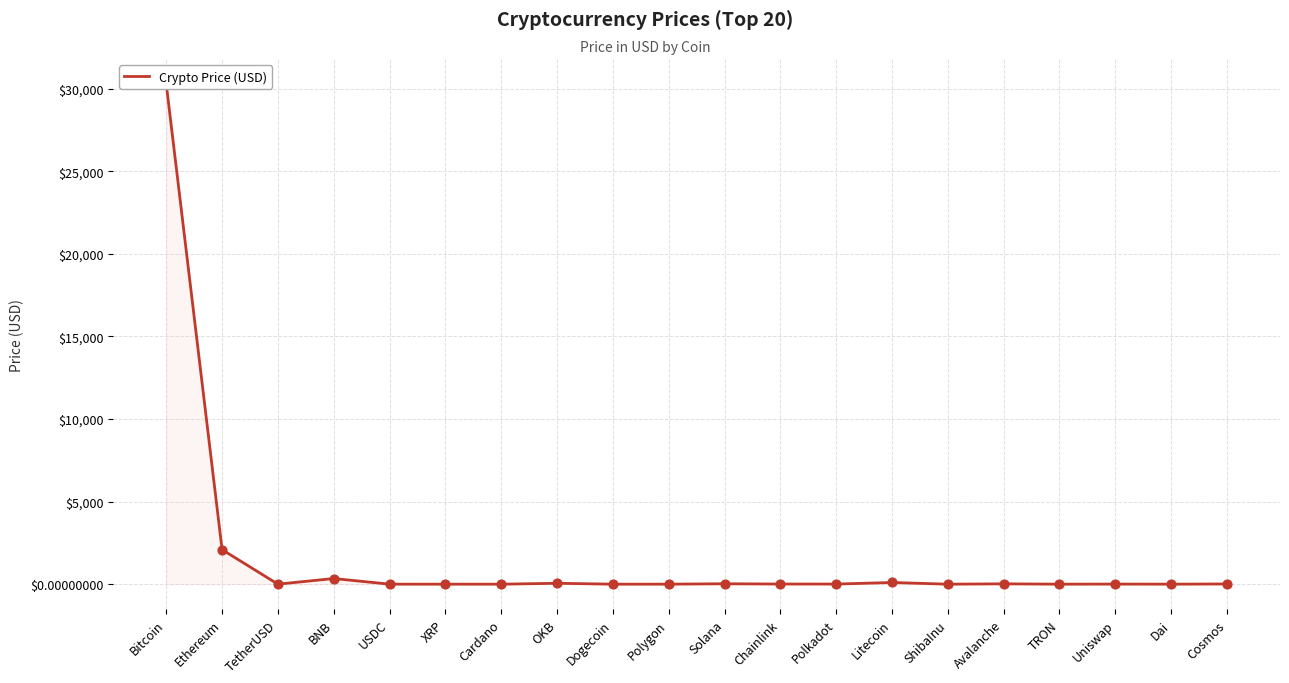

What is the ratio of the value at TRON to the value at Polygon?

0.1